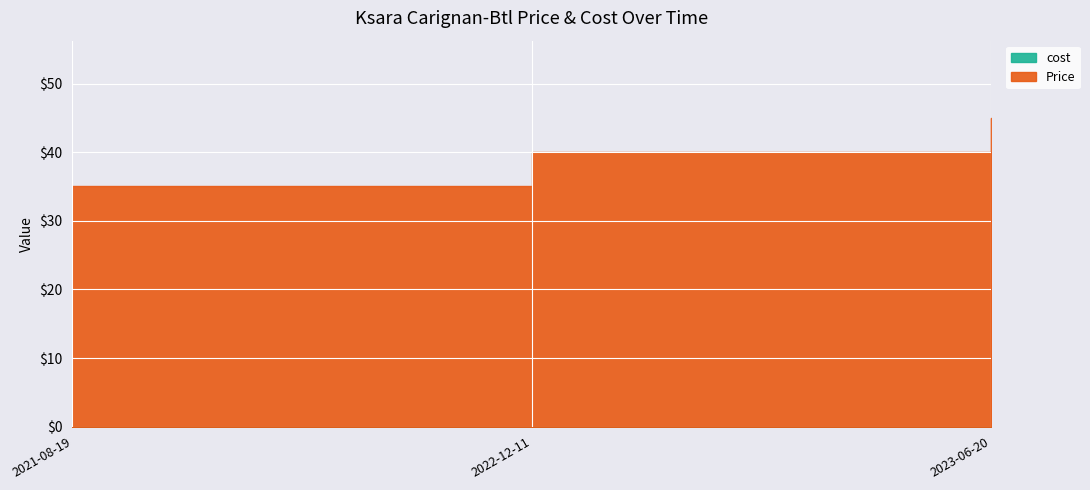

At 2021-08-19, list the series in order from smallest to largest.

cost, Price